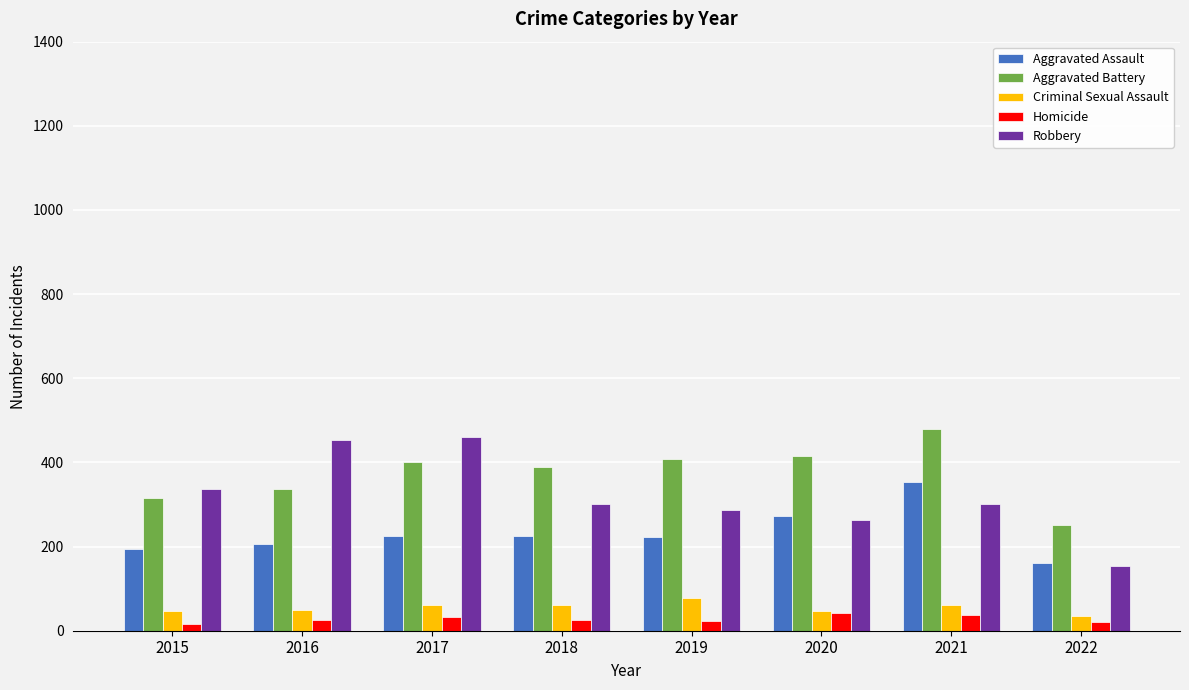

What is the sum of the Robbery values at 2020 and 2019?

550